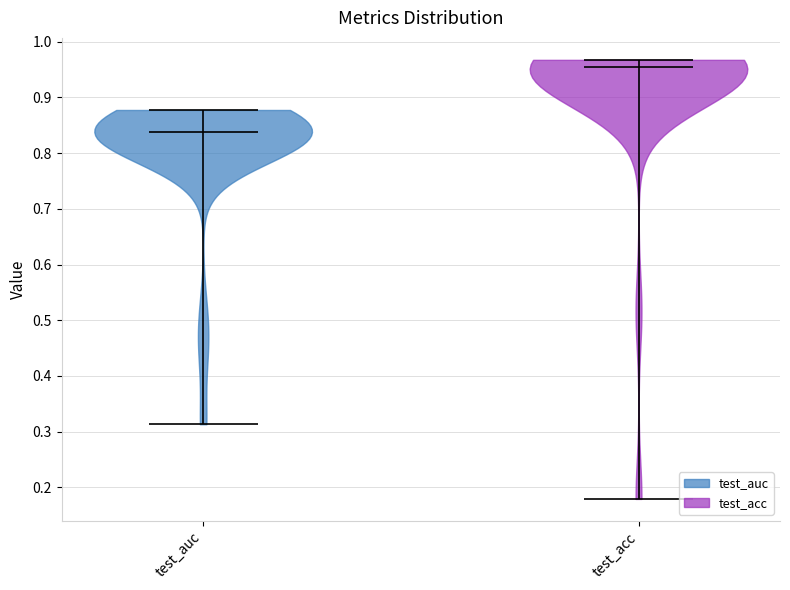

Reading left to right, read every violin against the y-axis: where its median line is, and the lowest and highest points it reaches. The values are not printed on the chart, so give them approximately, as read against the axis.

test_auc: median line 0.84, lowest point 0.31, highest point 0.88
test_acc: median line 0.95, lowest point 0.18, highest point 0.97